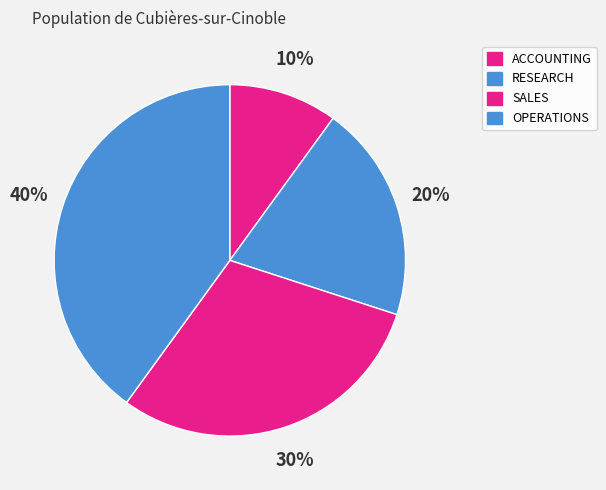

To the nearest percent, what is the difference between the largest and smallest slice percentages?

30%